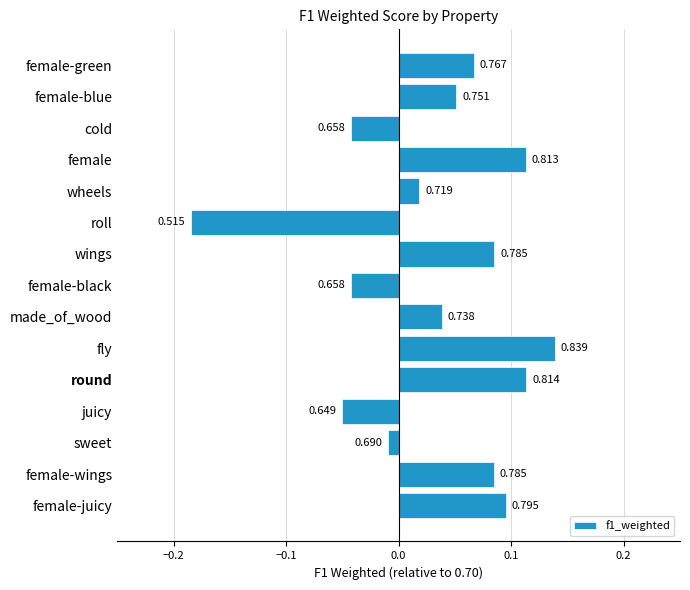

What is the maximum value shown in the chart?

0.1